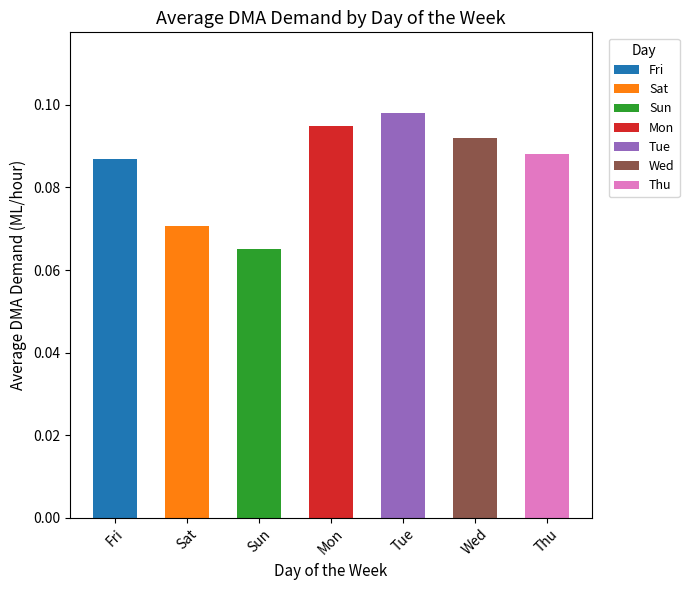

What is the label of the 3rd bar from the right?

Tue